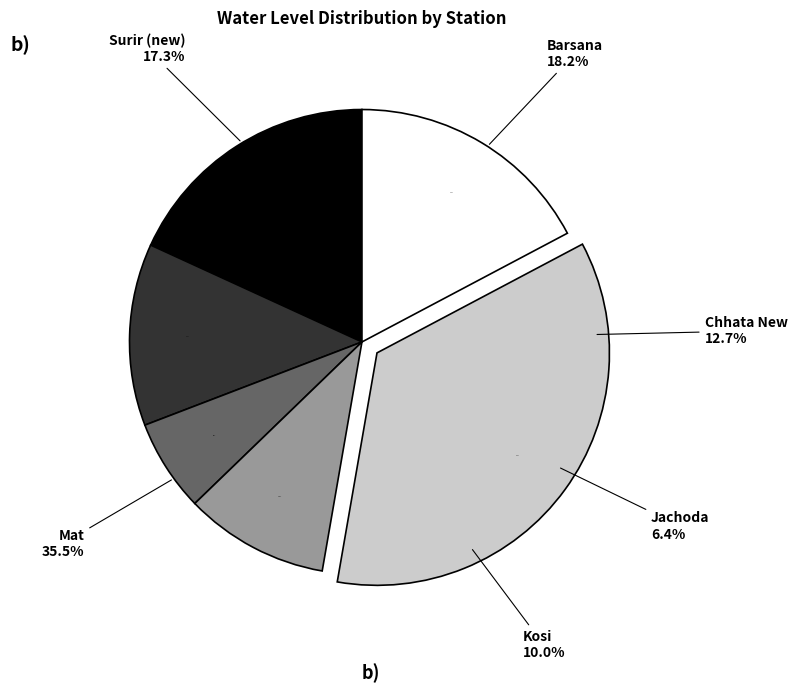

What percentage is the Mat slice, to the nearest percent?

35%